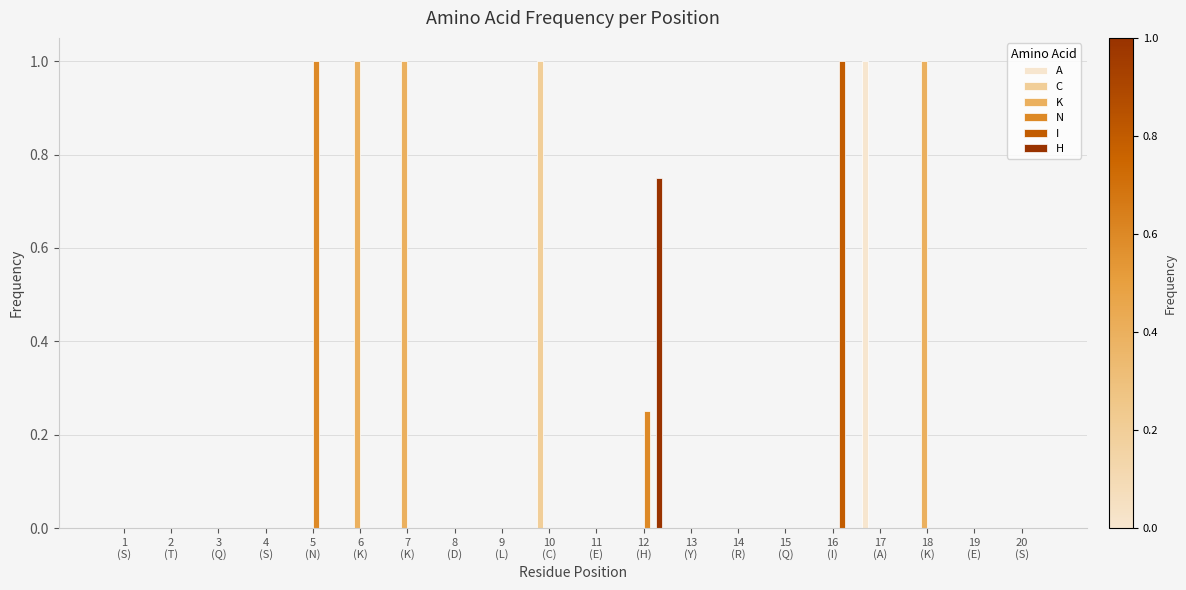

Is it true that C equals 0.0 at 3
(Q)?

True